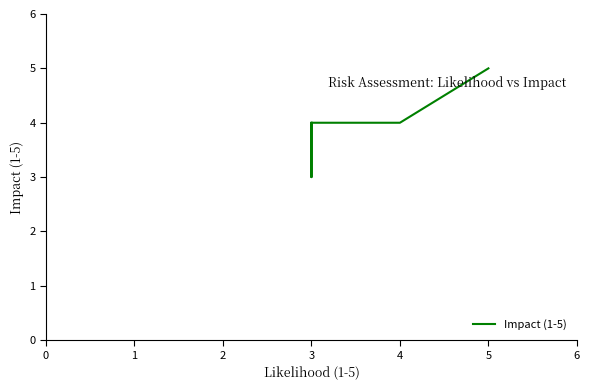

What is the value of the 2nd point from the left?

4